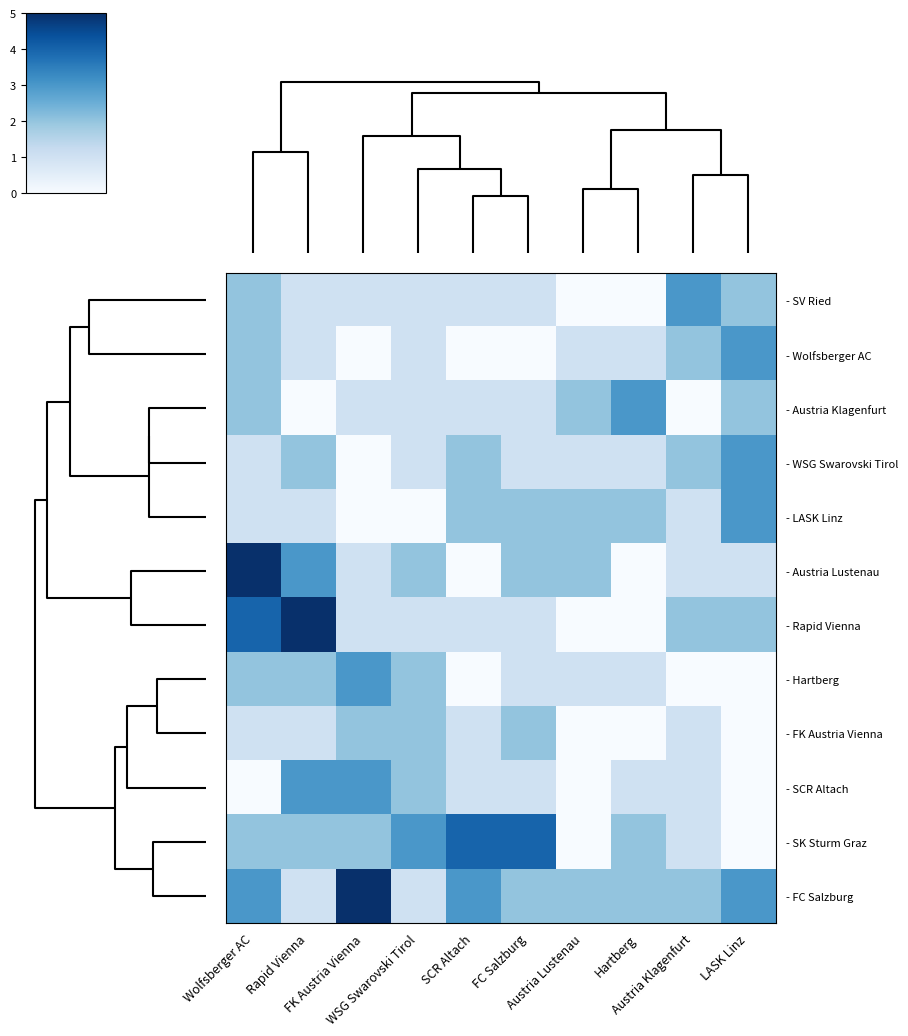

Which series has the largest total across all categories?

- FC Salzburg